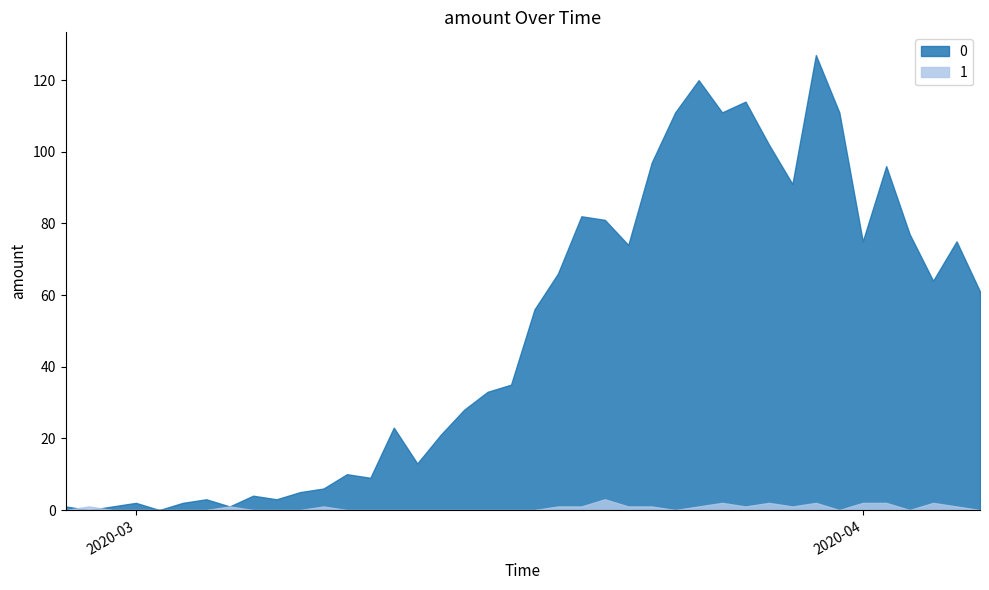

Rank the series by their maximum value, from highest to lowest.

0, 1